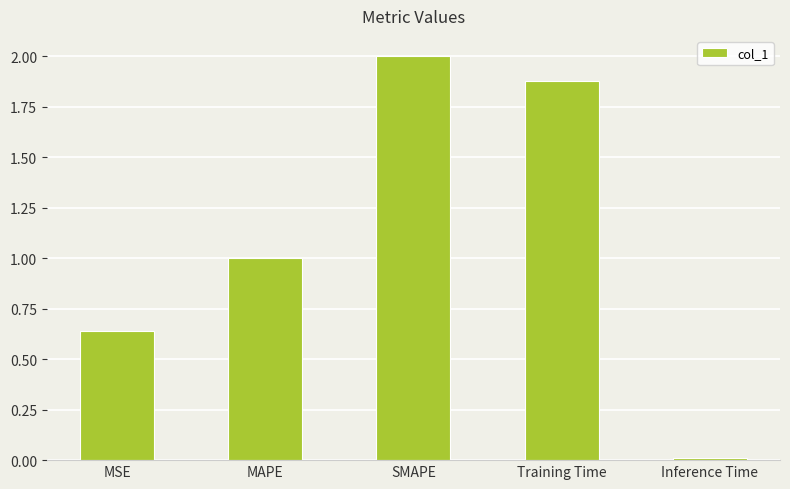

How many bars are there in total?

5